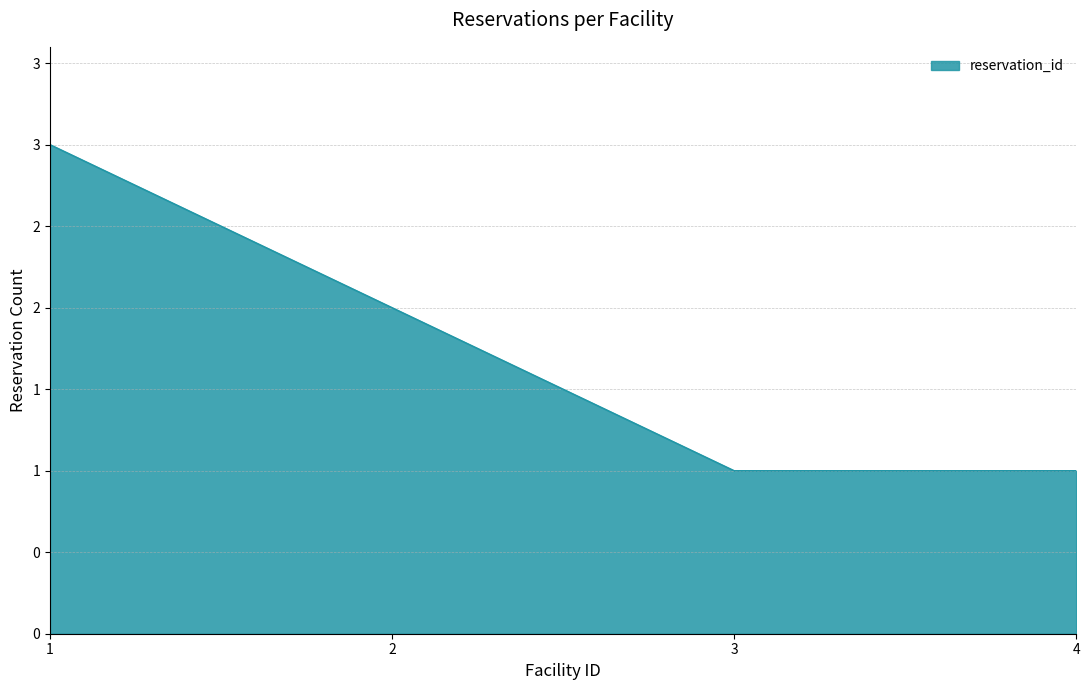

Does the chart have visible grid lines?

Yes